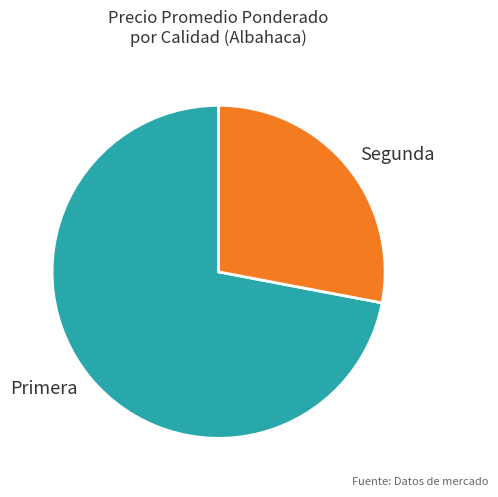

Rank the categories by value from lowest to highest.

Segunda, Primera